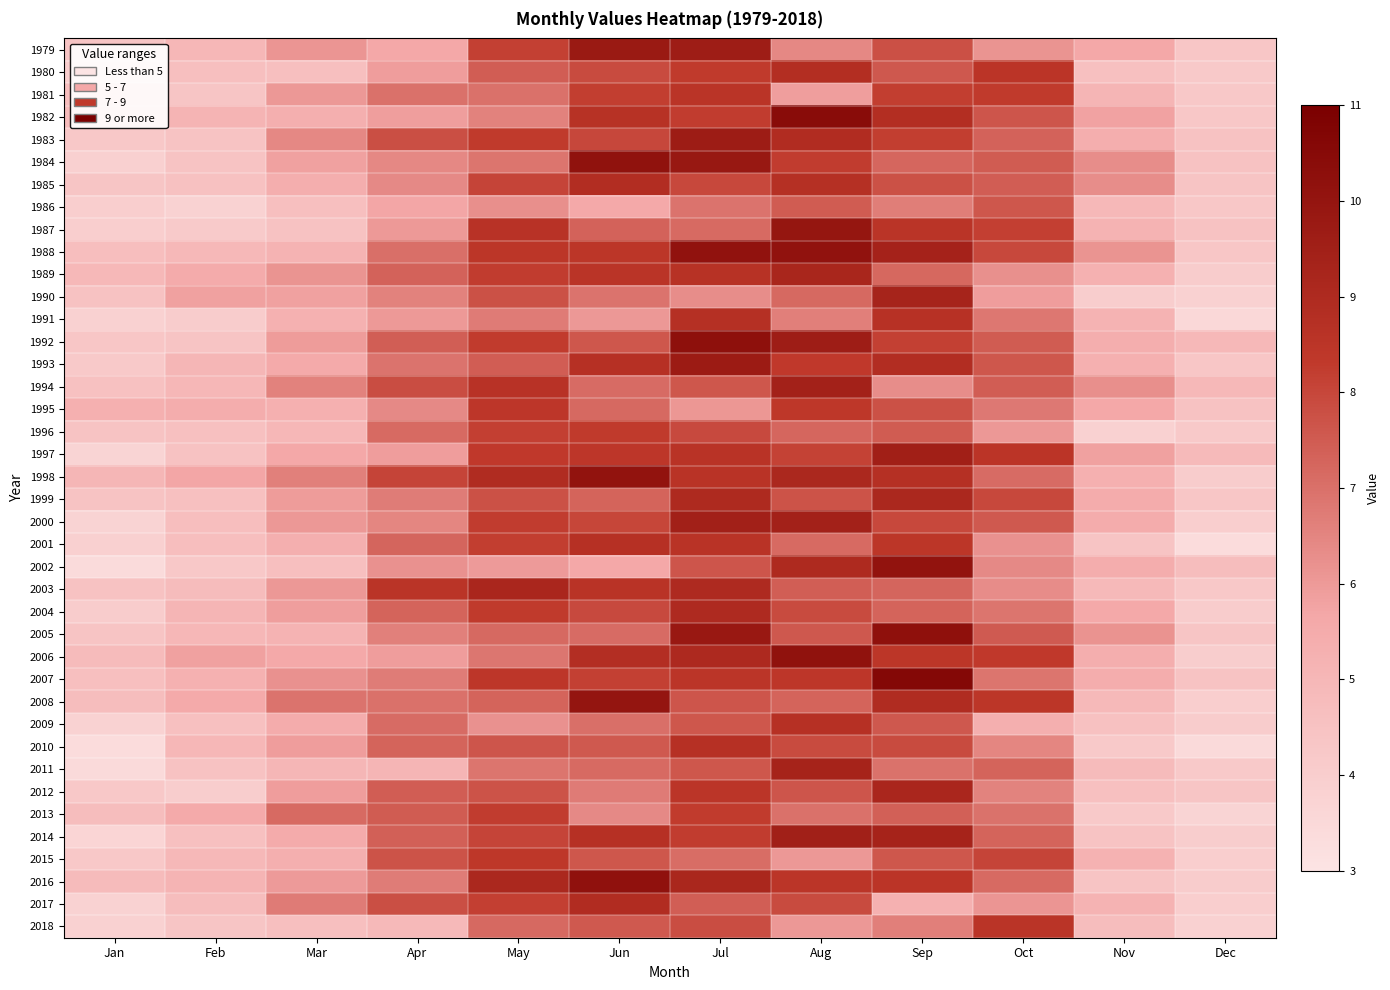

What is the difference between the highest and lowest values at Jan?

2.0